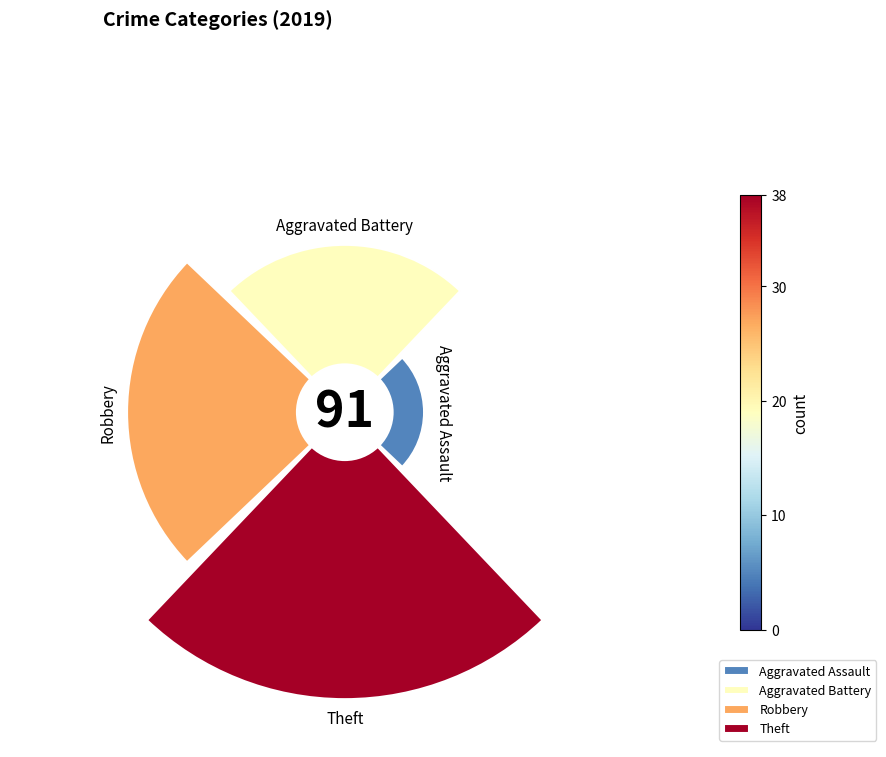

How many slices are in this pie chart?

4